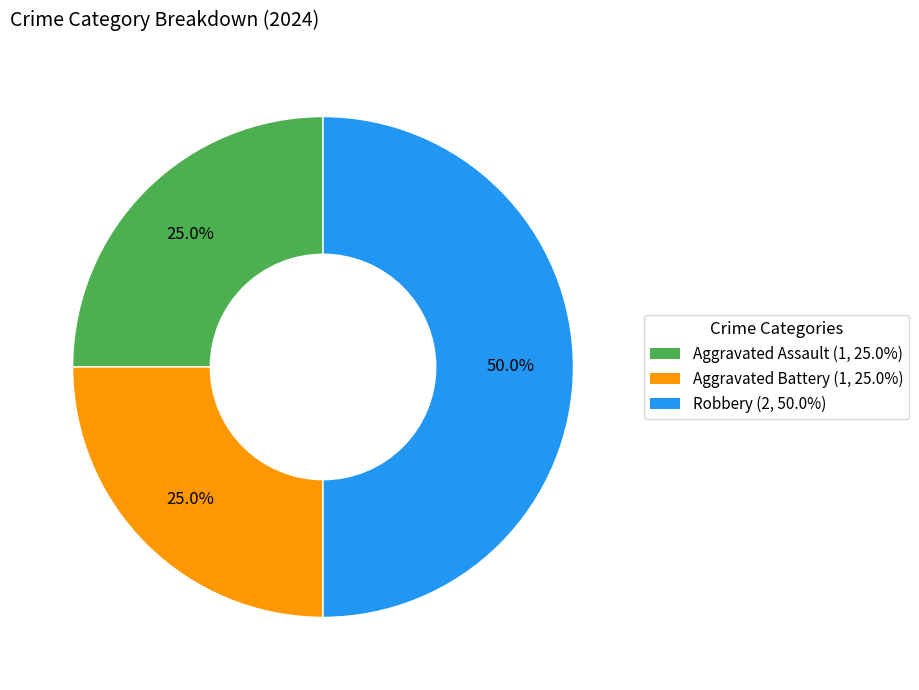

Do Robbery and Aggravated Assault together represent more than half of the pie?

Yes